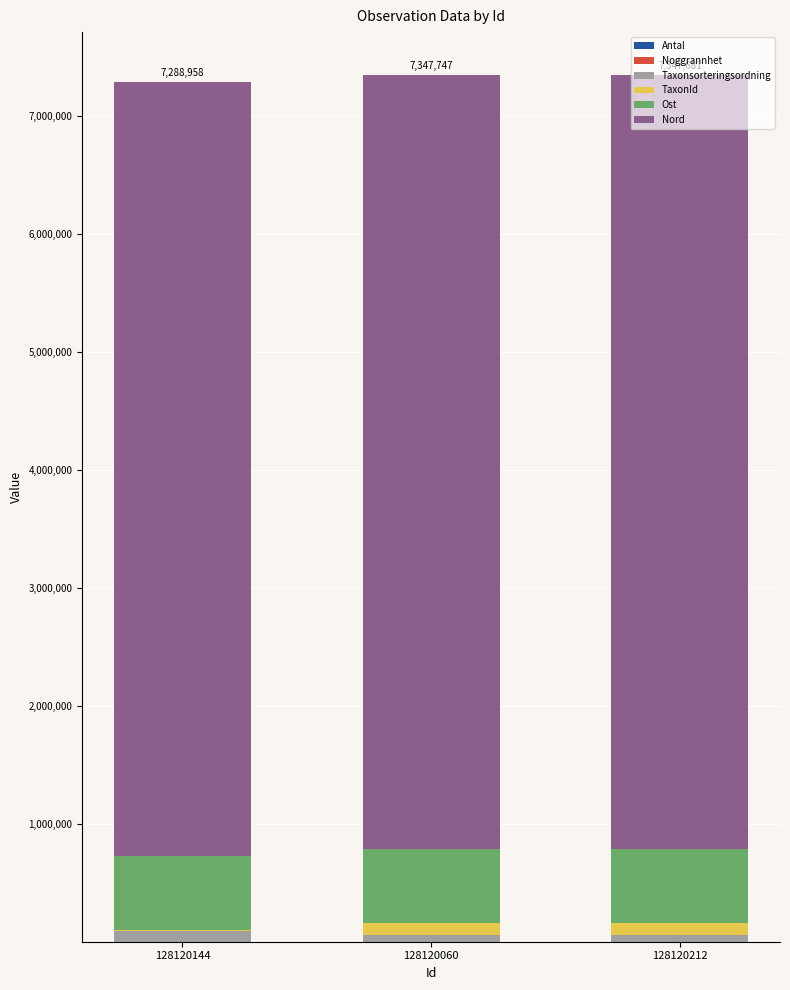

Are the bars horizontal?

No